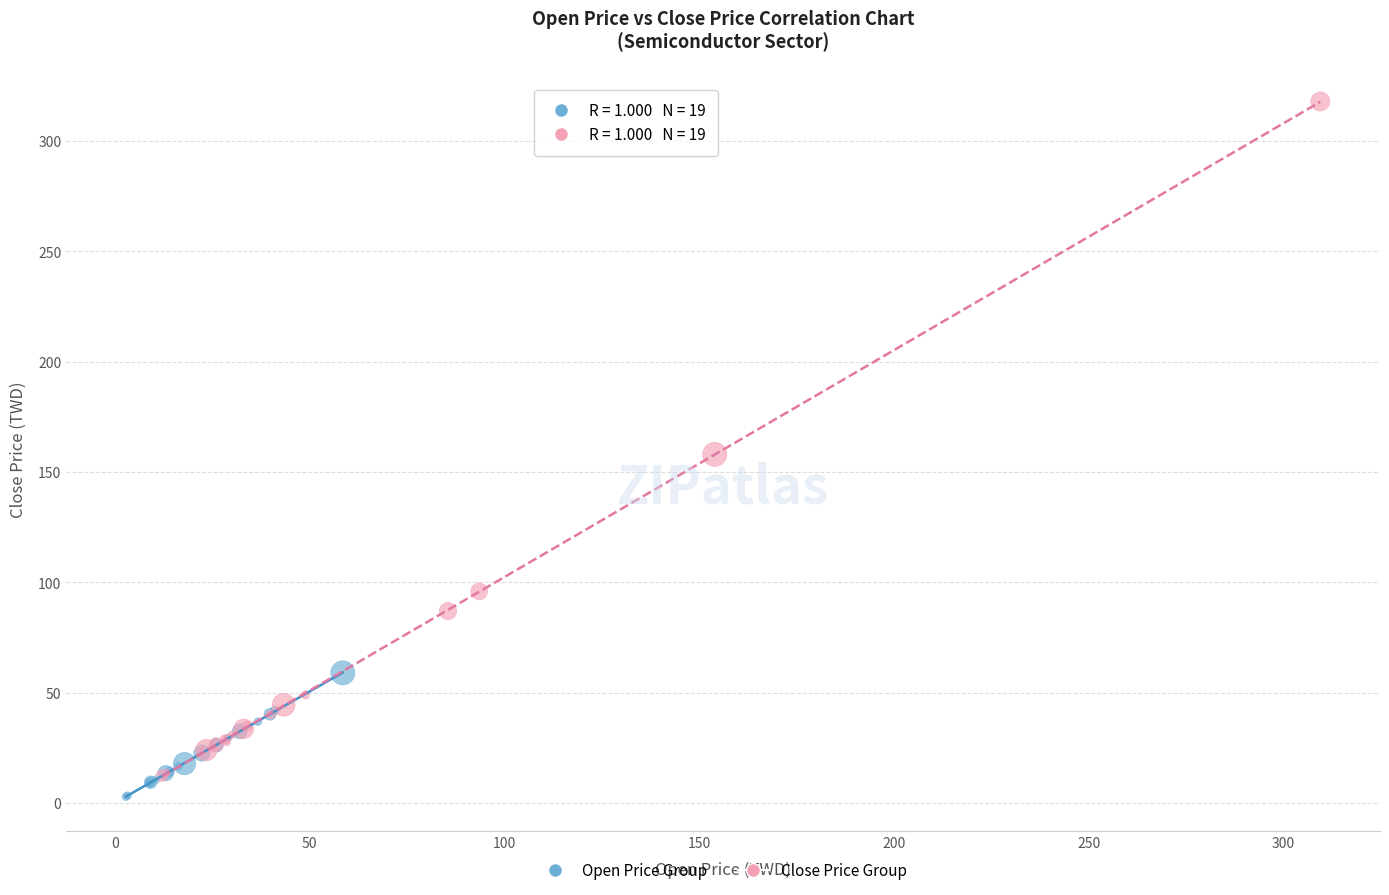

Which series contains the highest Y value?

Close Price Group